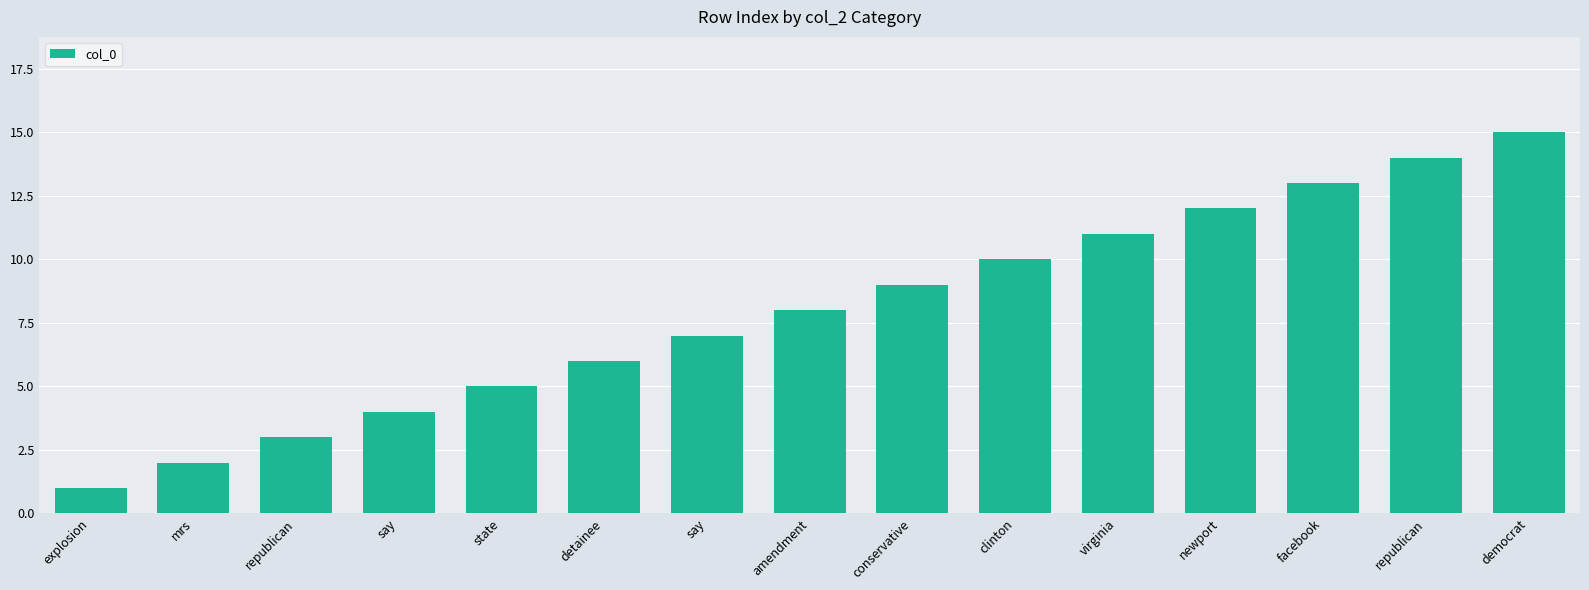

What is the label of the 2nd bar from the left?

mrs